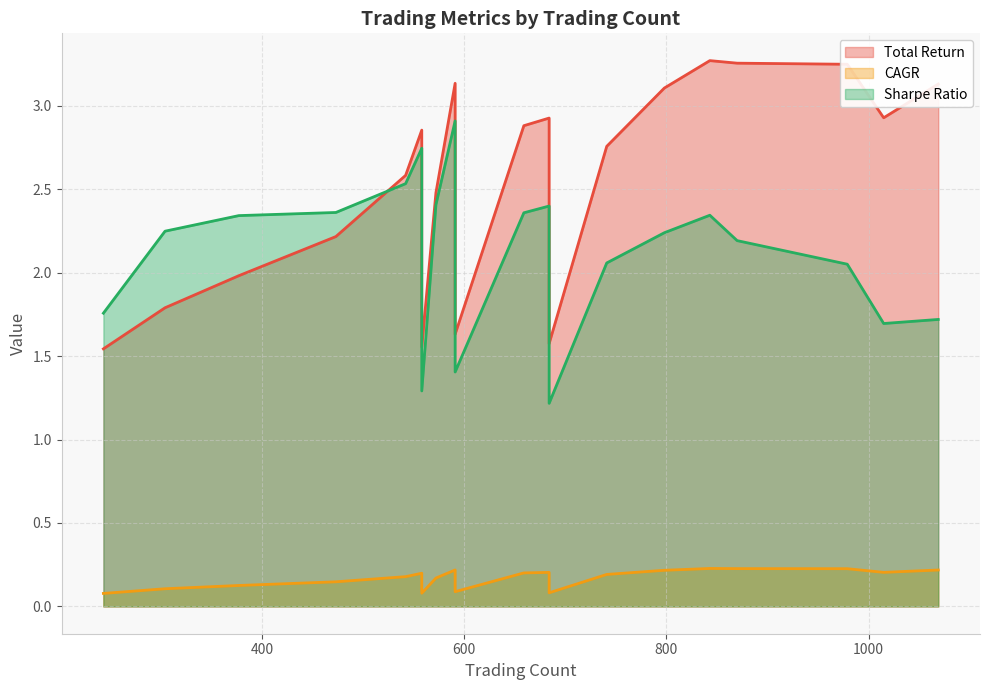

Is it true that CAGR equals 0.1 at 870?

False